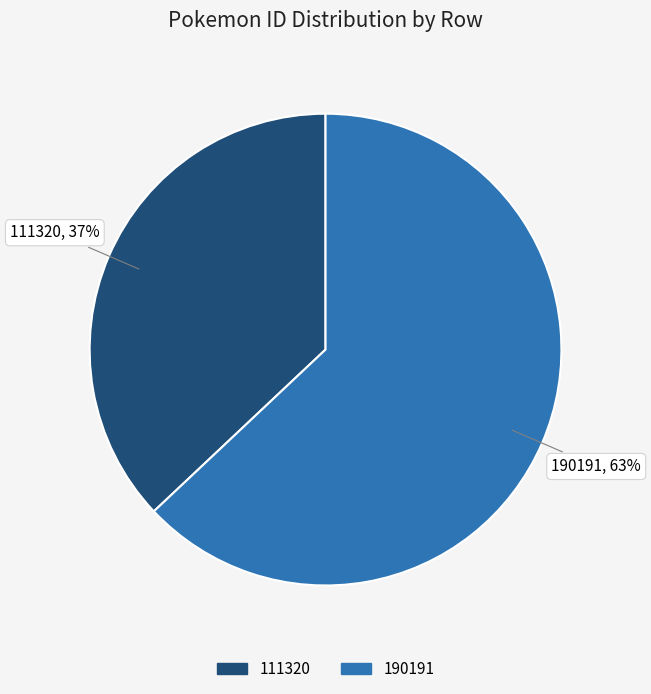

To the nearest percent, what percentage of the pie is 190191?

63%